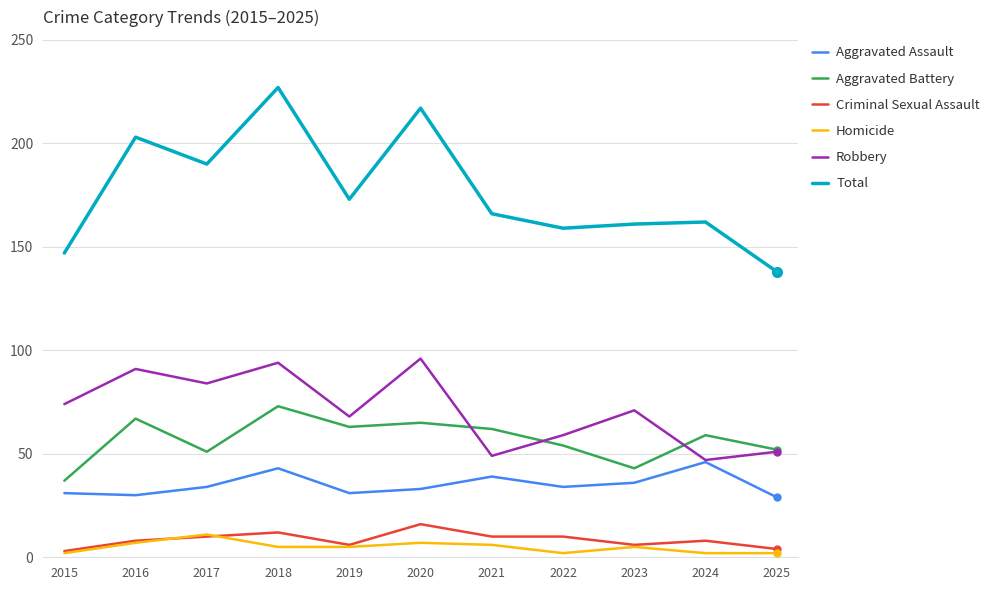

Where is the first local maximum for Aggravated Battery?

2016